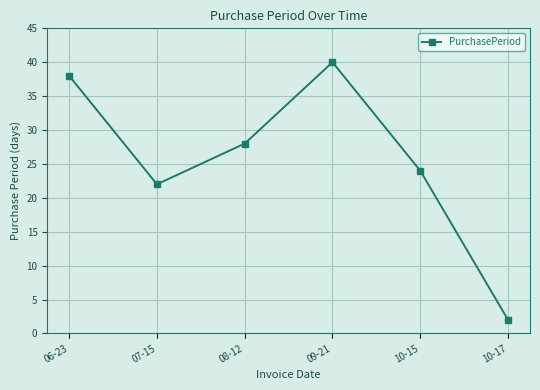

Rank the categories by value from highest to lowest.

09-21, 06-23, 08-12, 10-15, 07-15, 10-17